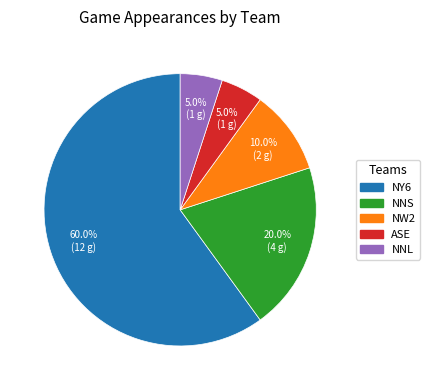

The NY6 slice represents 55% of the pie. True or false?

False